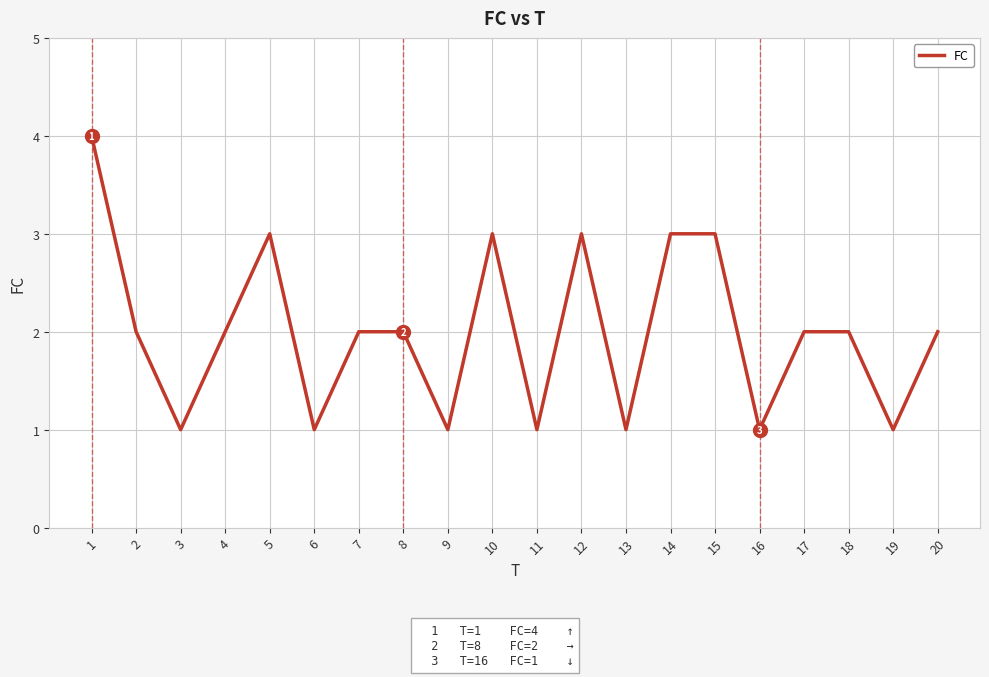

Is it true that the value at 5 is 3?

True